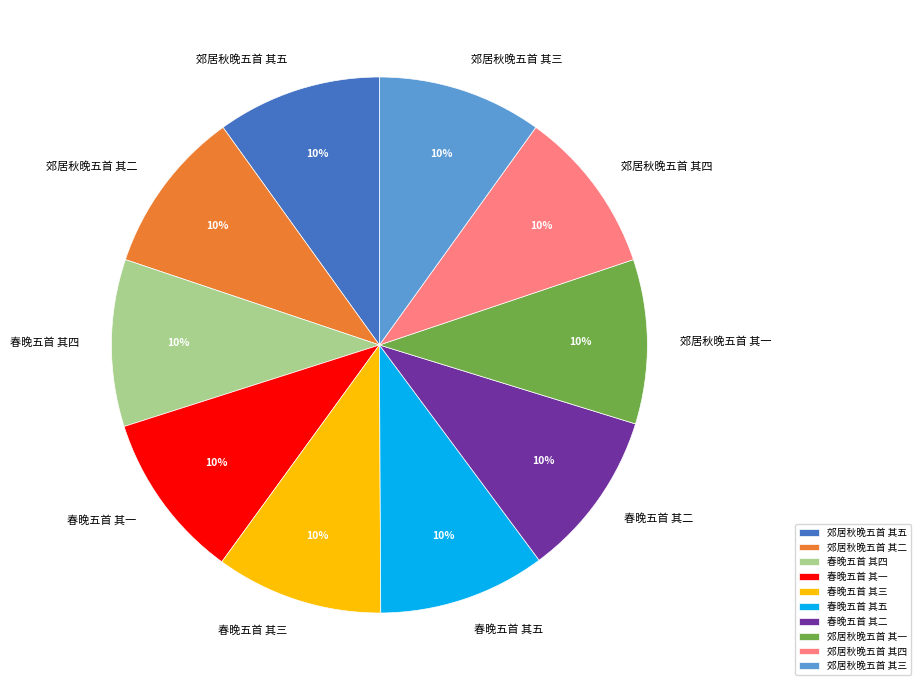

Approximately how many times larger is the value at 郊居秋晚五首 其五 compared to 春晚五首 其四?

1.0